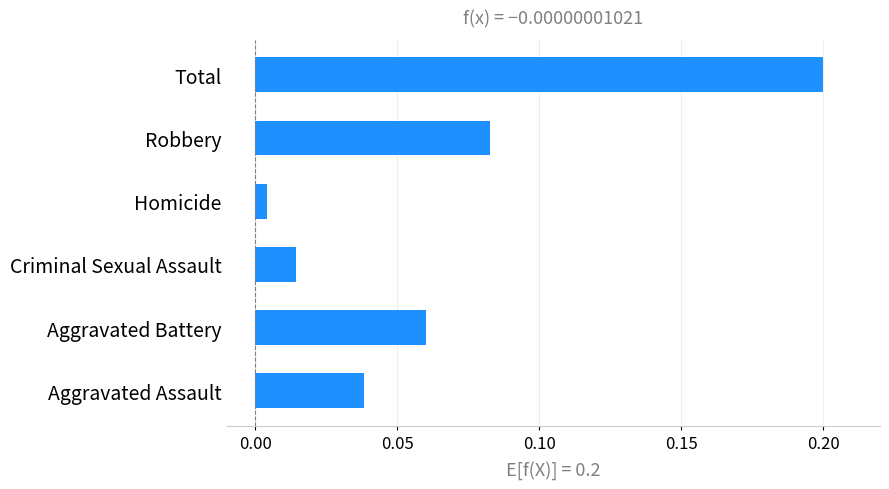

What is the sum of all values?

0.4